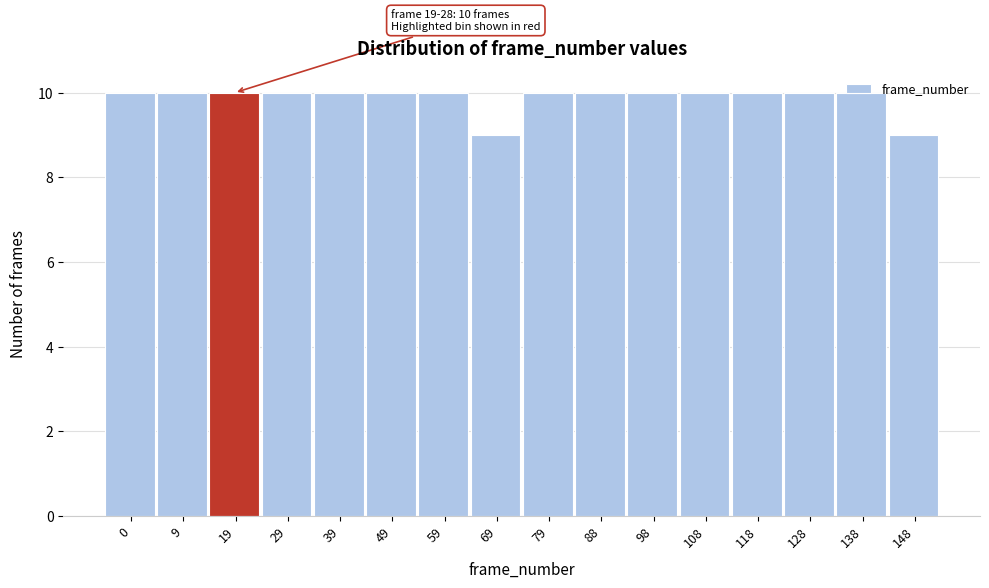

Approximately how many times larger is the value at 118 compared to 59?

1.0